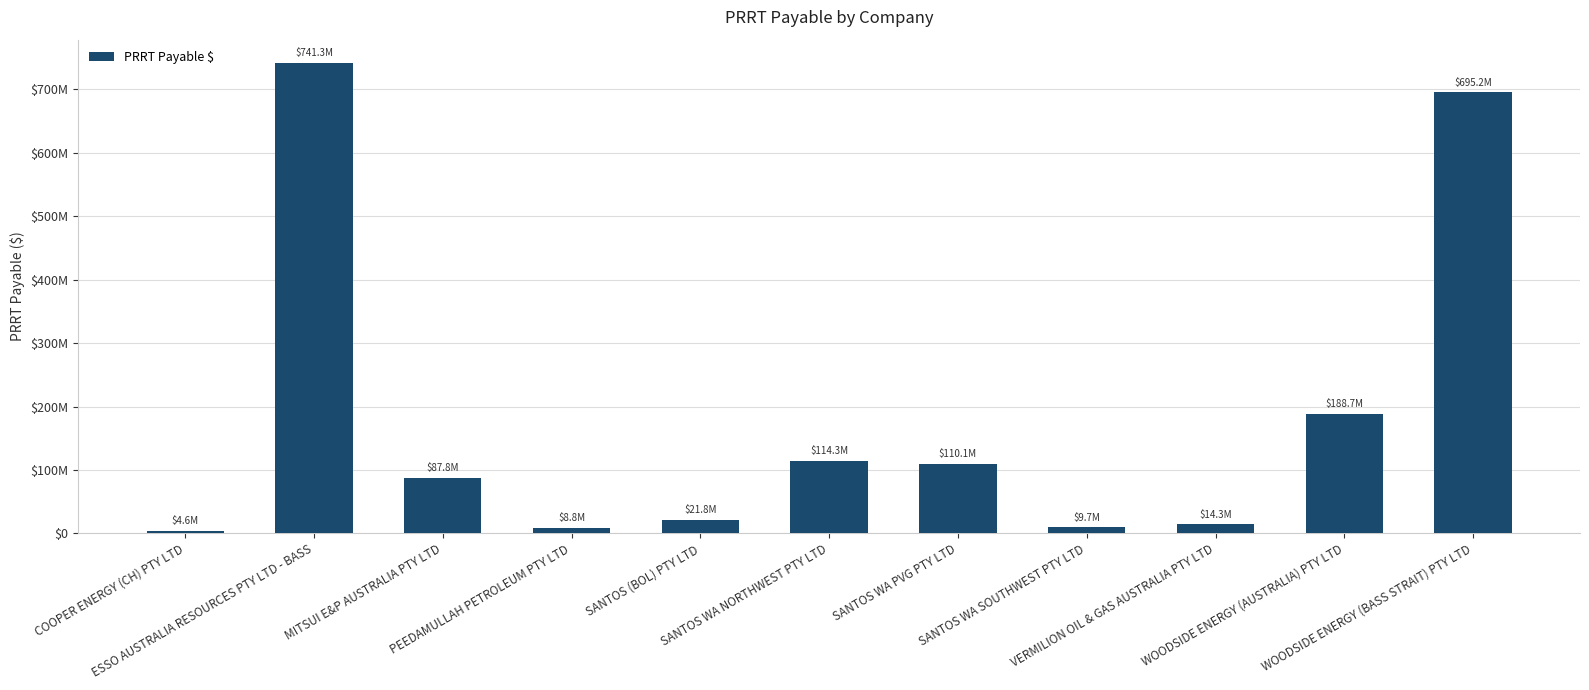

Reading left to right, list all the values displayed in this chart.

COOPER ENERGY (CH) PTY LTD=4607778	ESSO AUSTRALIA RESOURCES PTY LTD - BASS=741286806	MITSUI E&P AUSTRALIA PTY LTD=87793347	PEEDAMULLAH PETROLEUM PTY LTD=8809978	SANTOS (BOL) PTY LTD=21845003	SANTOS WA NORTHWEST PTY LTD=114251335	SANTOS WA PVG PTY LTD=110139574	SANTOS WA SOUTHWEST PTY LTD=9662276	VERMILION OIL & GAS AUSTRALIA PTY LTD=14282310	WOODSIDE ENERGY (AUSTRALIA) PTY LTD=188679780	WOODSIDE ENERGY (BASS STRAIT) PTY LTD=695239478